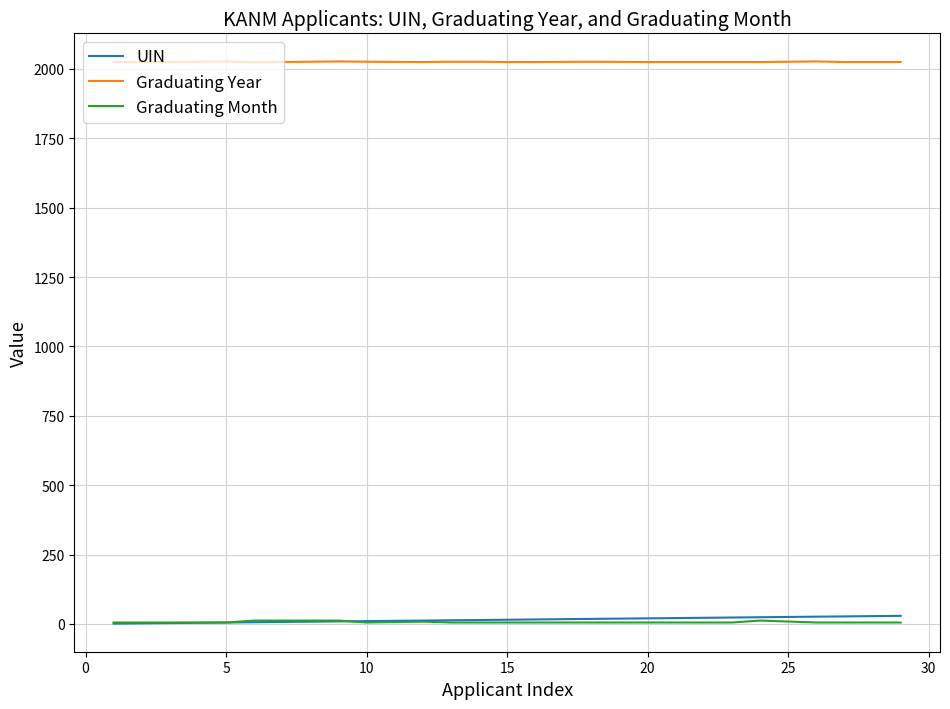

True or false: Graduating Year and UIN cross at least once.

False